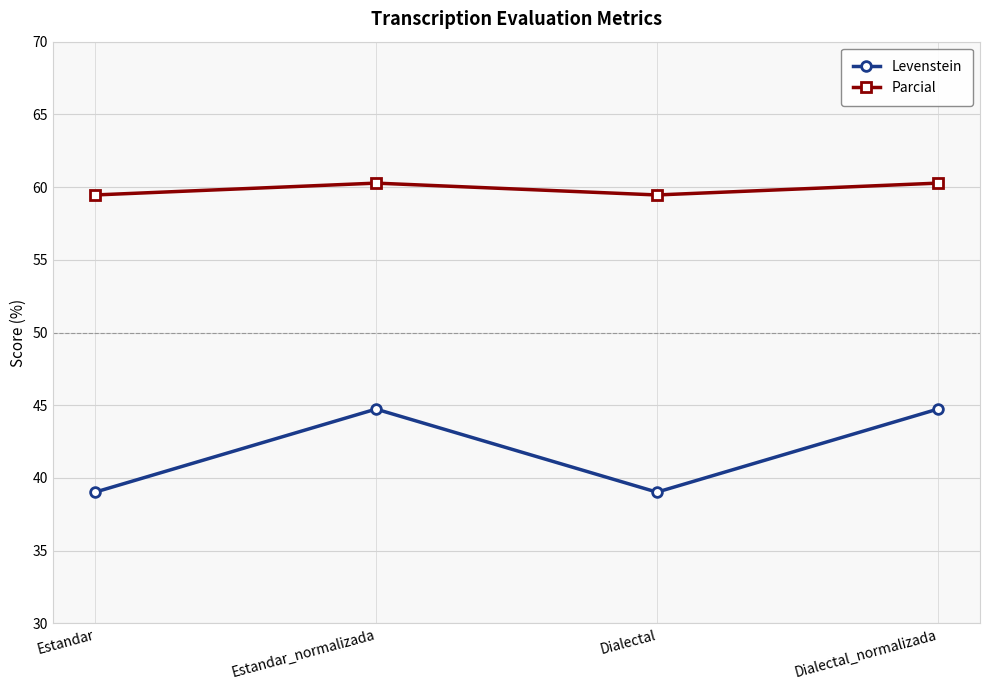

Rank the series at Estandar_normalizada from lowest to highest value.

Levenstein, Parcial